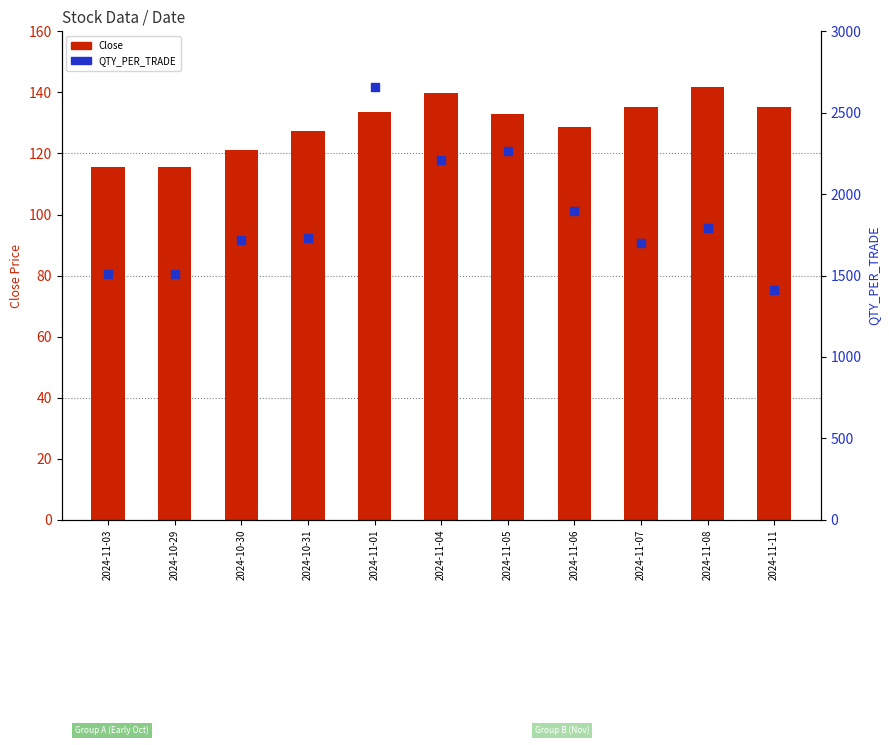

Is the value of Close at 2024-11-03 greater than the value of QTY_PER_TRADE at 2024-11-06?

No